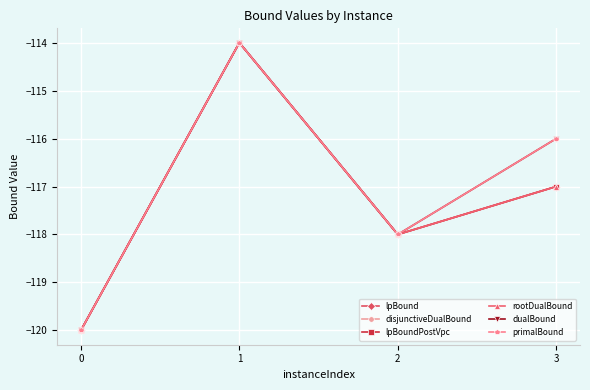

The value of dualBound at 0 is -120. True or false?

True